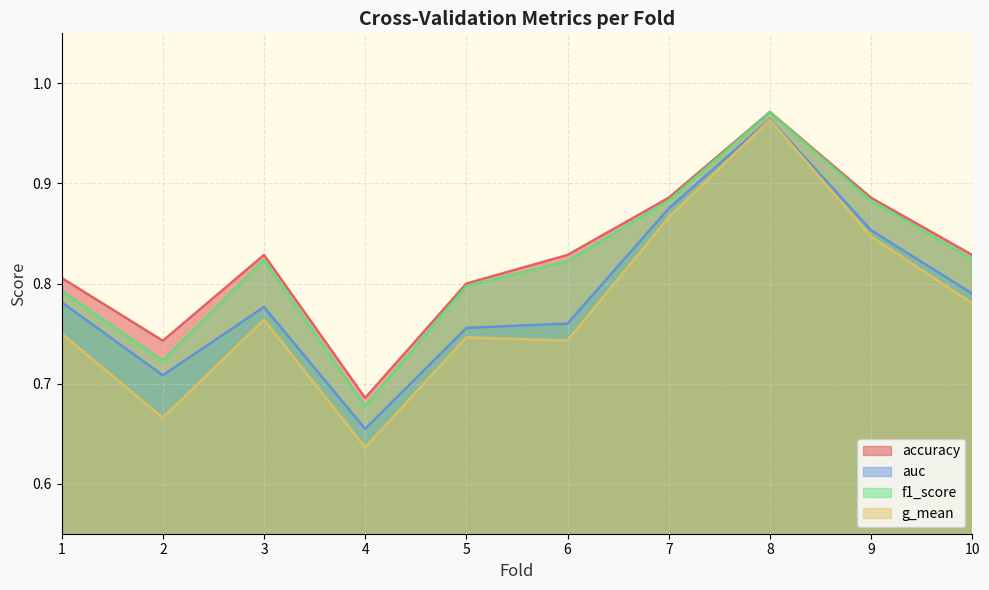

What is the value of the g_mean point at the 8th from the left?

1.0